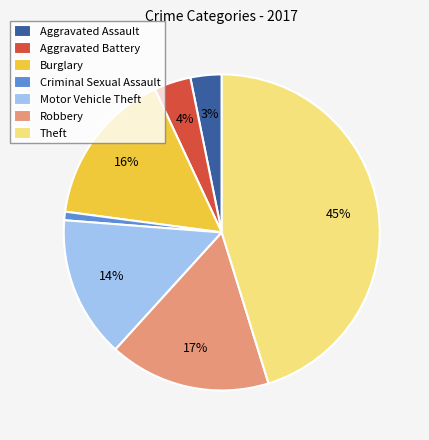

The Robbery slice represents 17% of the pie. True or false?

True